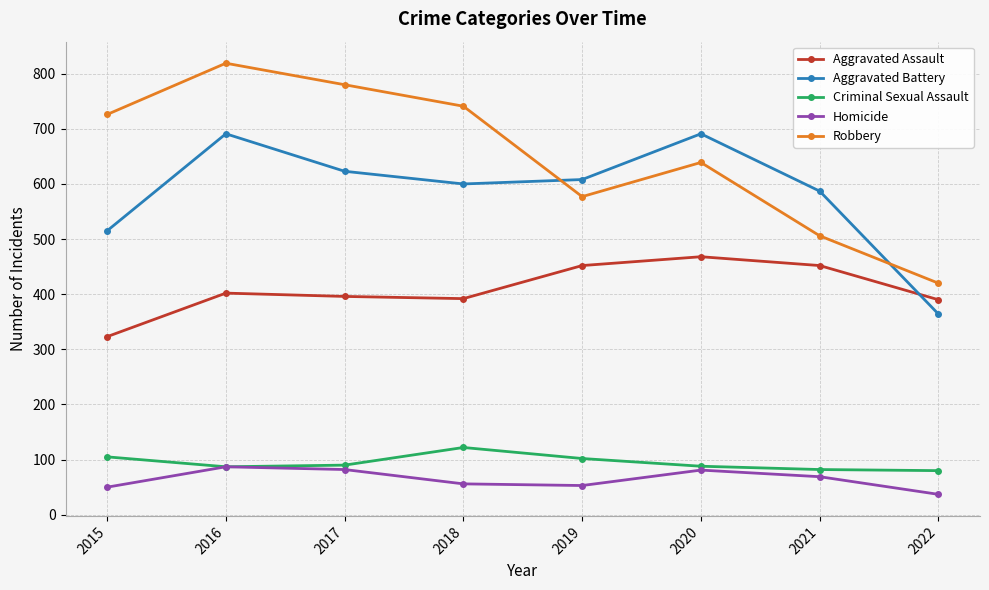

True or false: Aggravated Battery and Criminal Sexual Assault intersect in this chart.

False